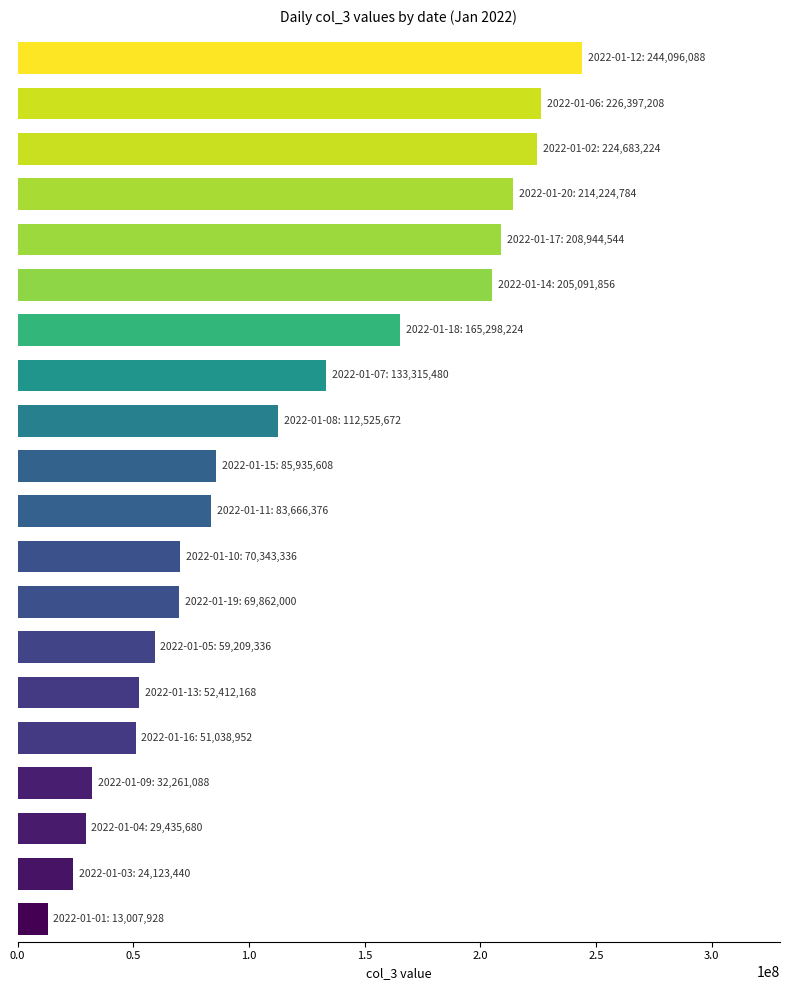

What is the value of the 19th bar from the top?

24123440